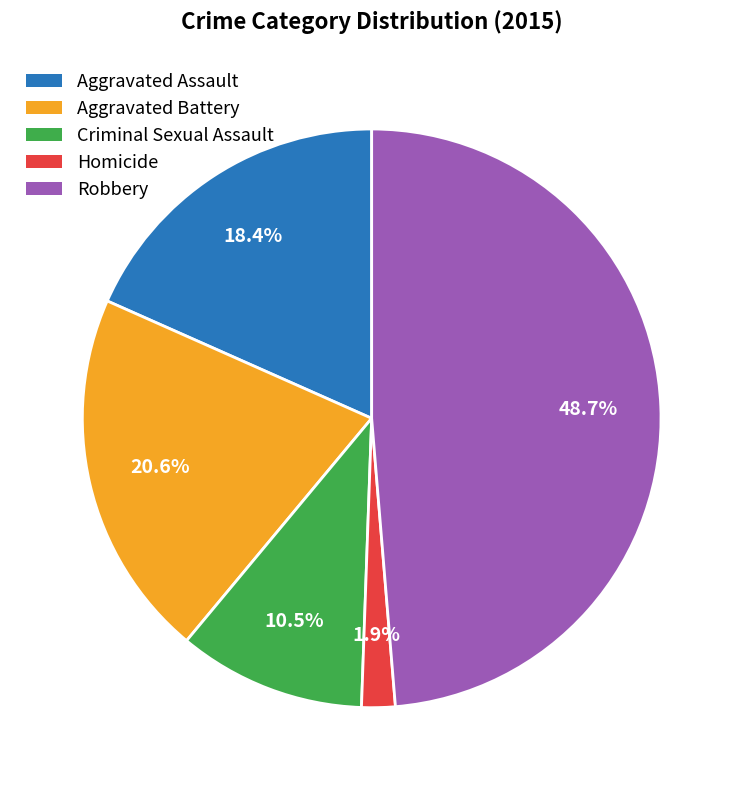

Which category has the smallest portion of the pie?

Homicide